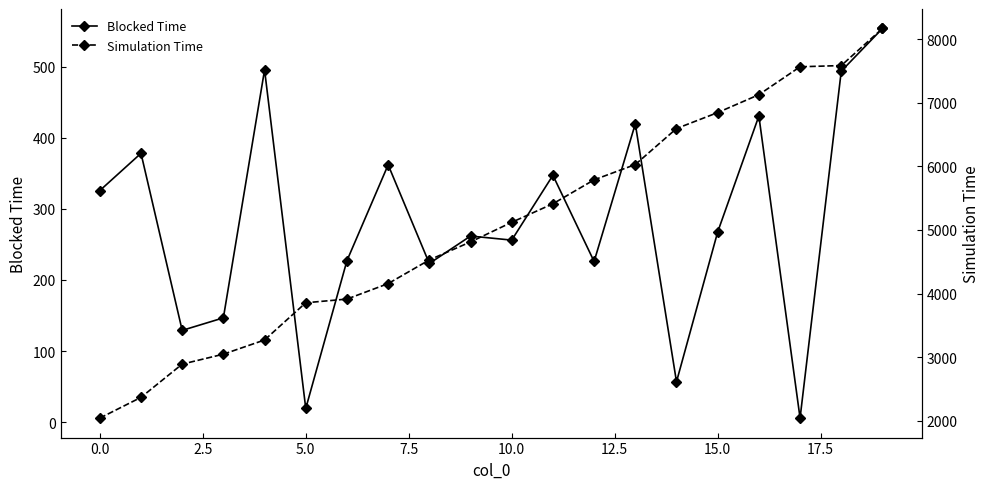

The value of Blocked Time at 15.0 is 409.5. True or false?

False